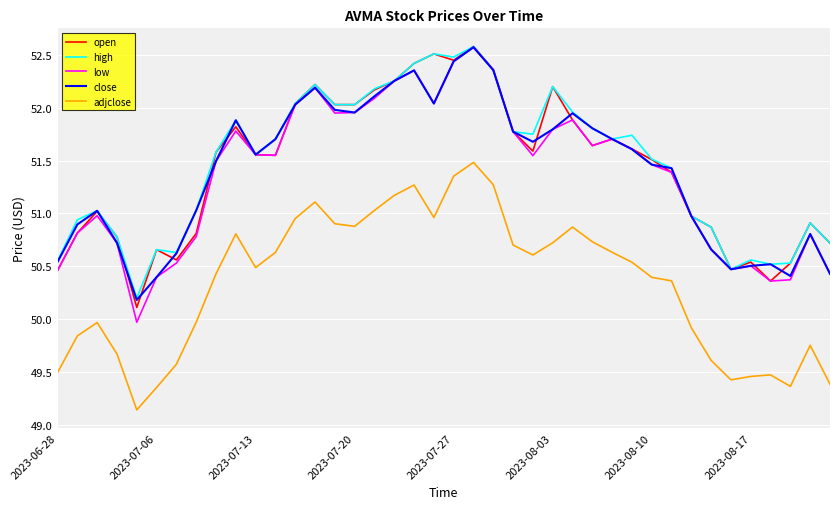

True or false: close and adjclose cross at least once.

False